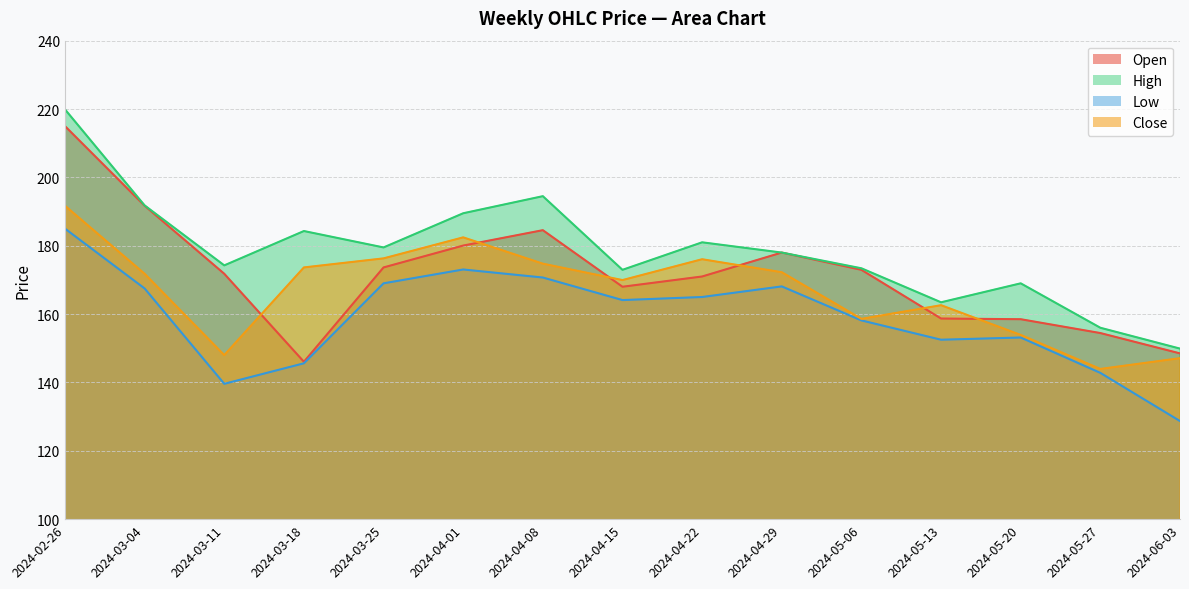

What is the value of the Close point at the 14th from the left?

143.9